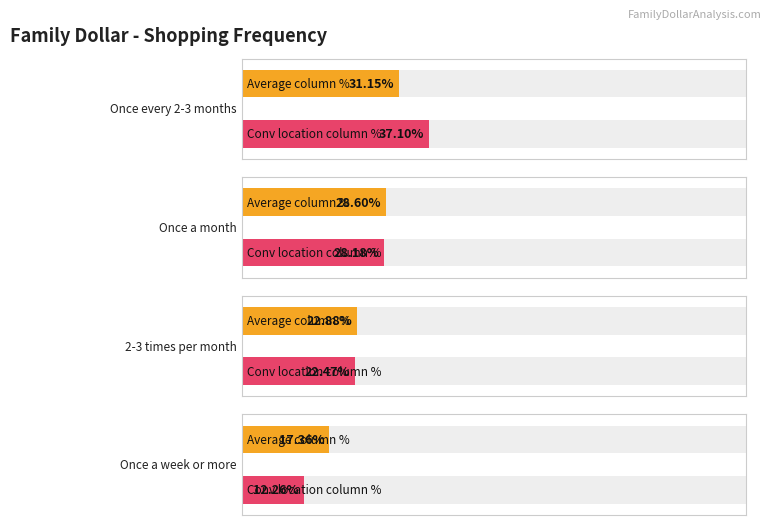

What is the lowest value of the Once every 2-3 months series?

0.3